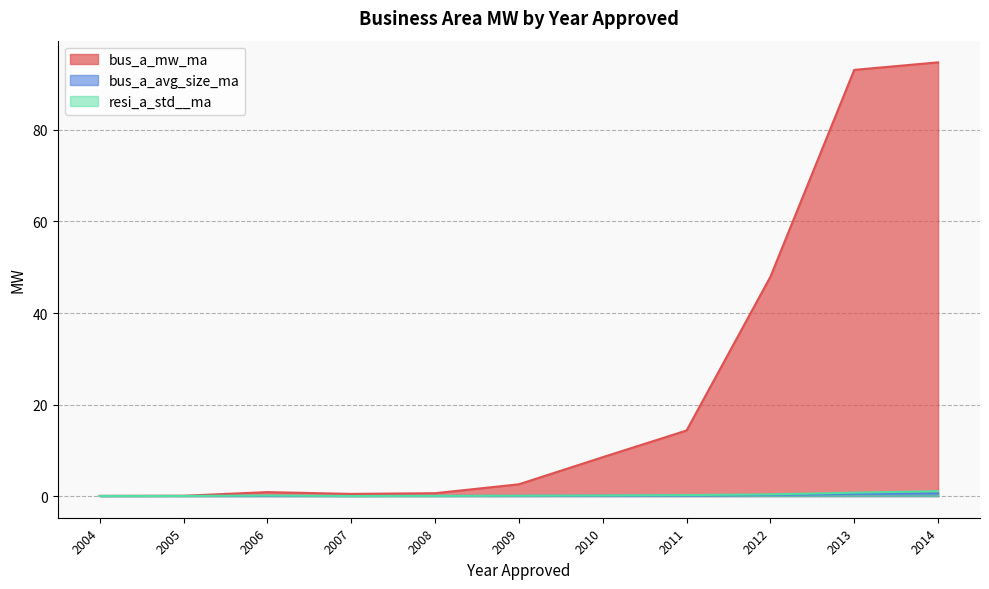

How many interior local peaks does the resi_a_std__ma series have?

1